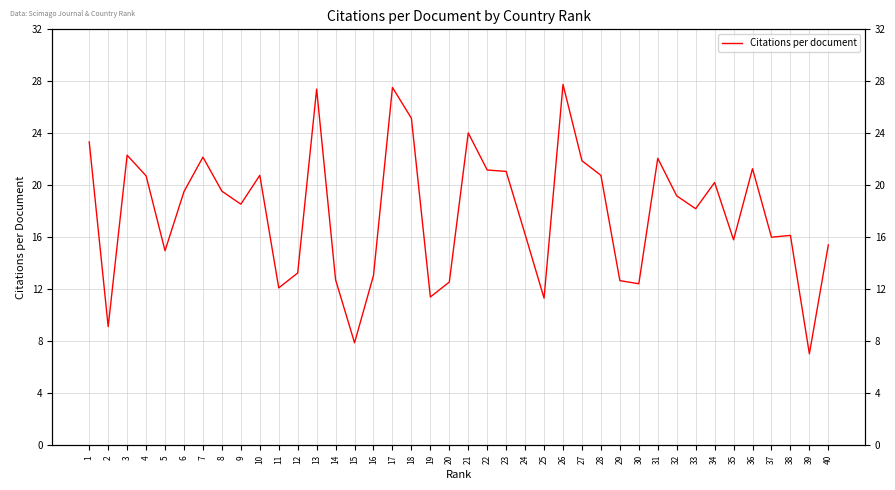

Where is the first local maximum?

3